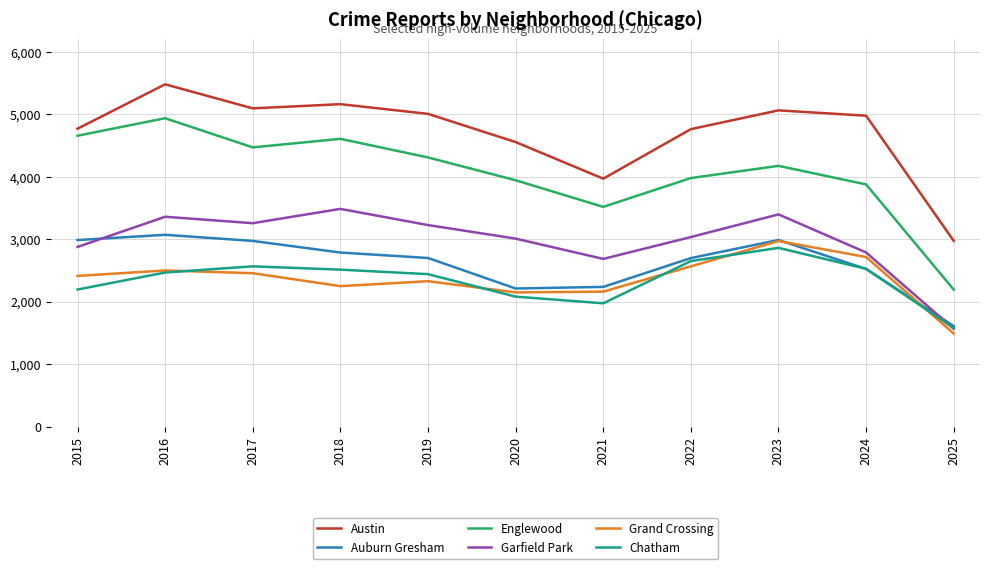

What is the greatest value displayed?

5481